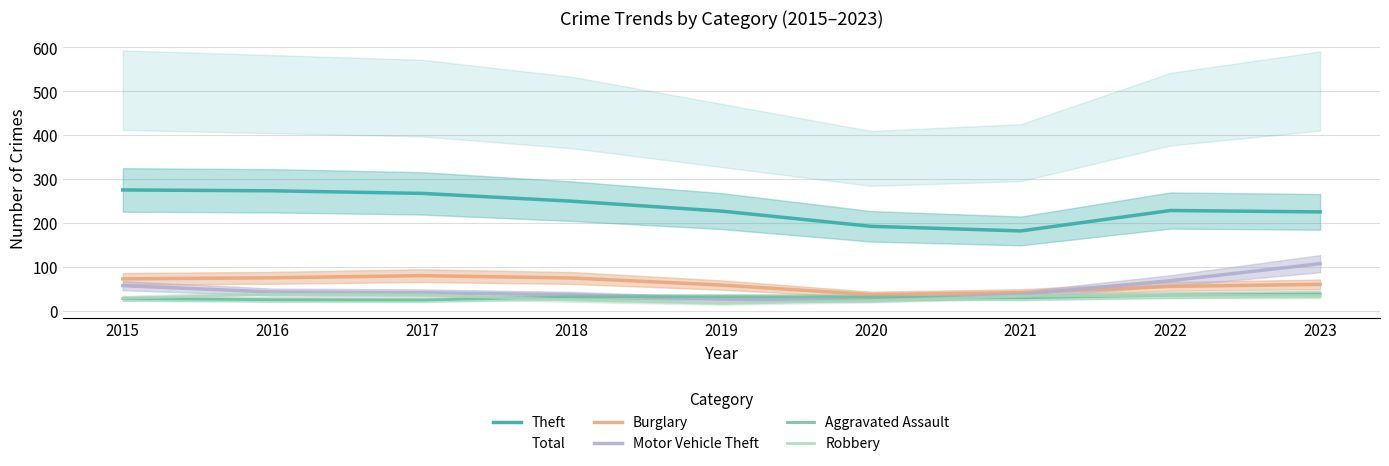

What are all the series names shown in the legend?

Theft, Burglary, Motor Vehicle Theft, Aggravated Assault, Robbery